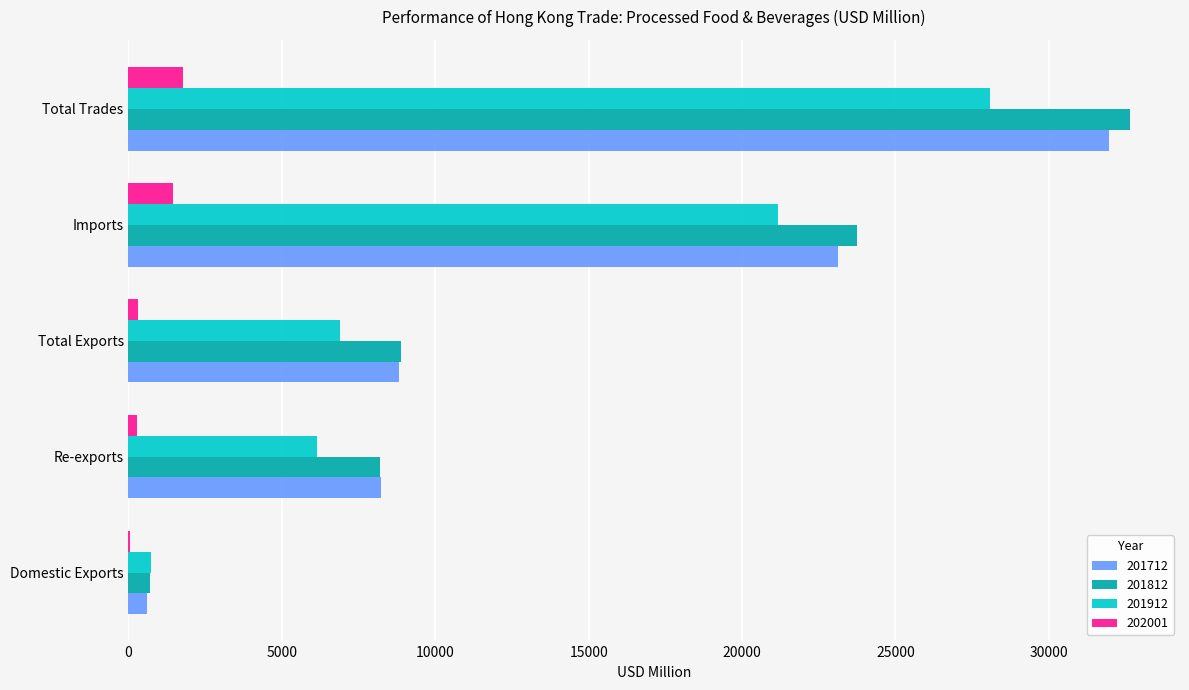

Which category has the highest value in the 201712 series?

Total Trades